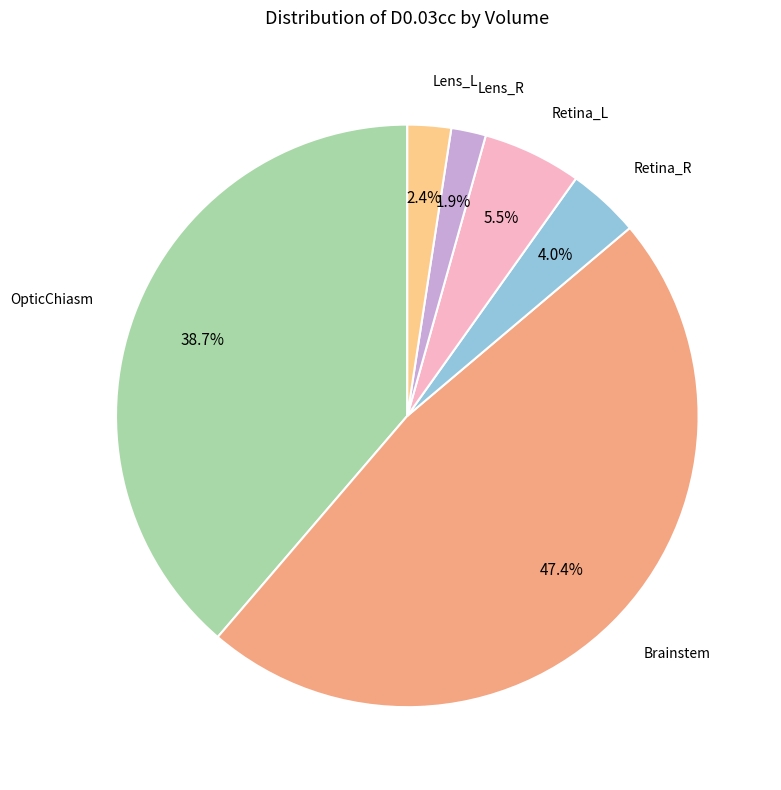

Is there a majority slice in this chart?

No